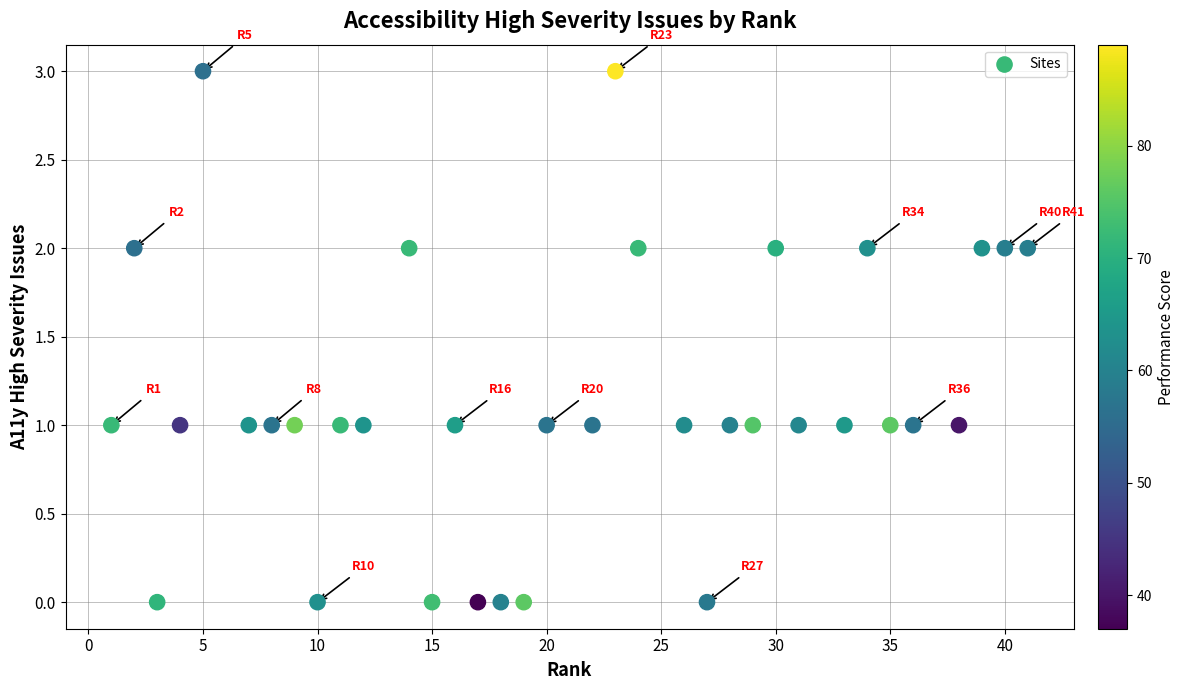

What is the range of X values (max minus min)?

40